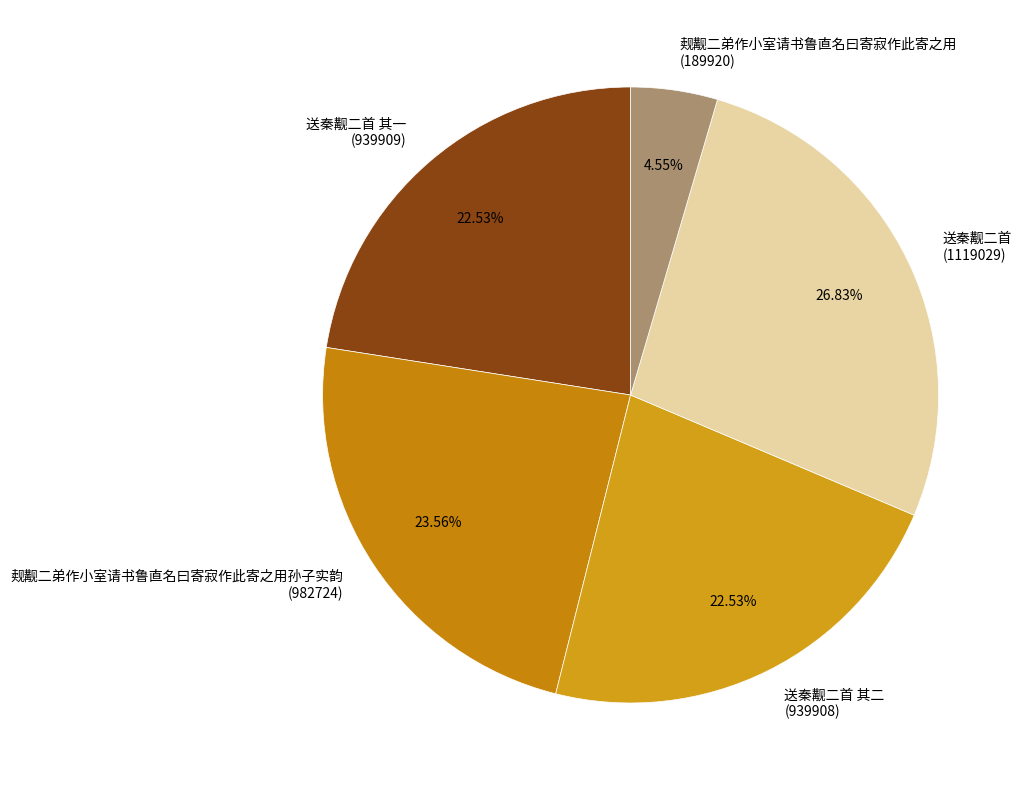

How many slices are in this pie chart?

5